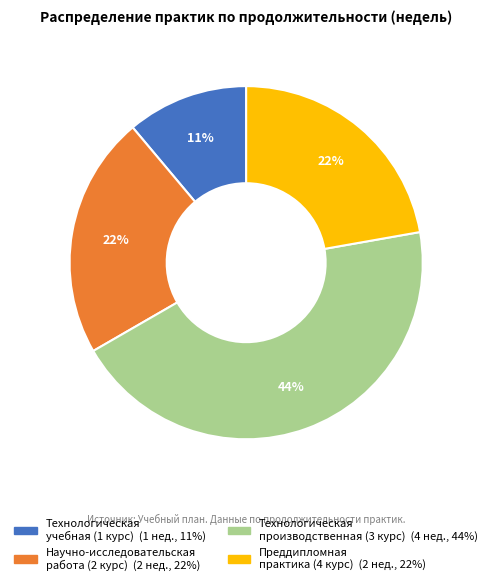

What is the ratio of the value at Преддипломная практика (4 курс) to the value at Технологическая учебная (1 курс)?

2.0